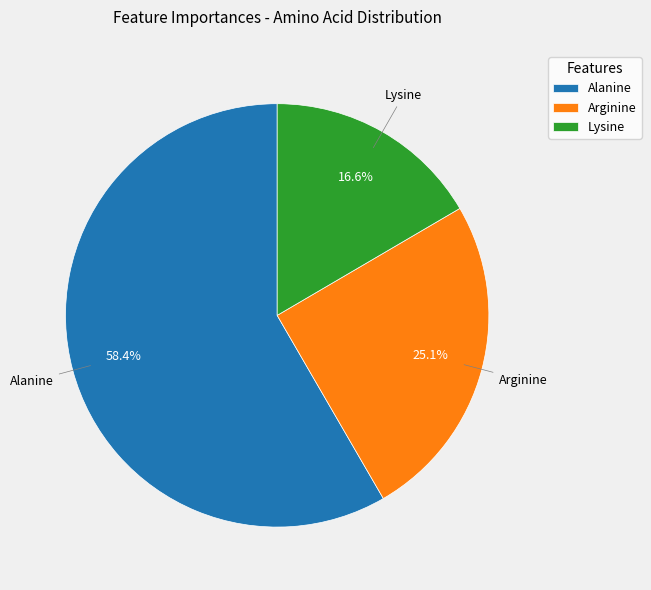

Is there a majority slice in this chart?

Yes